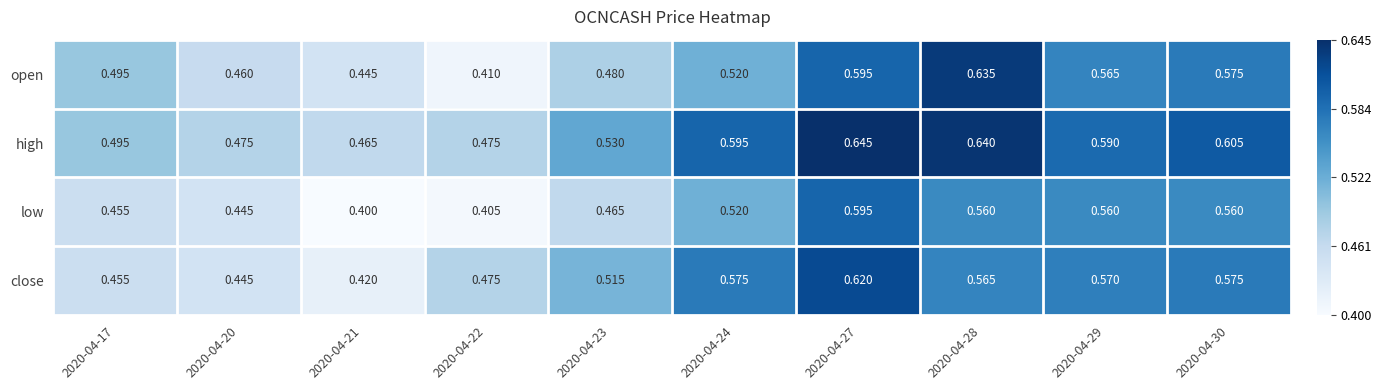

Which series has the widest spread of values?

open